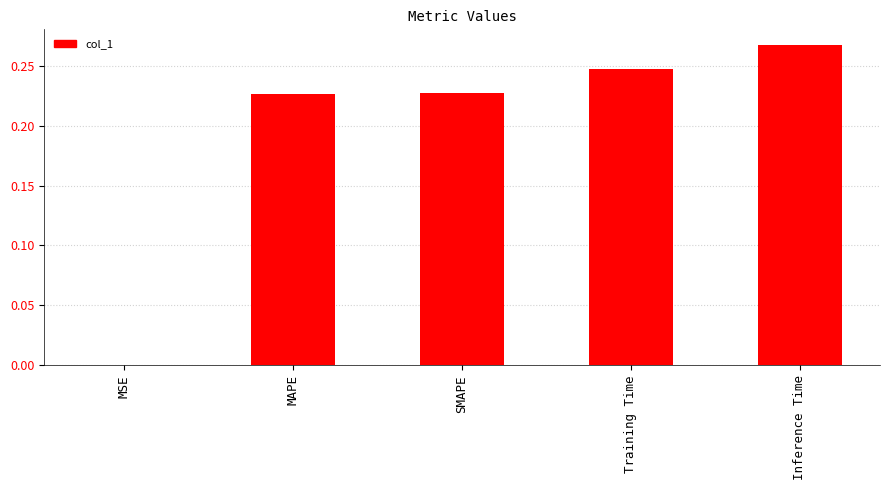

The chart shows a value of 0.1 at Inference Time. True or false?

False